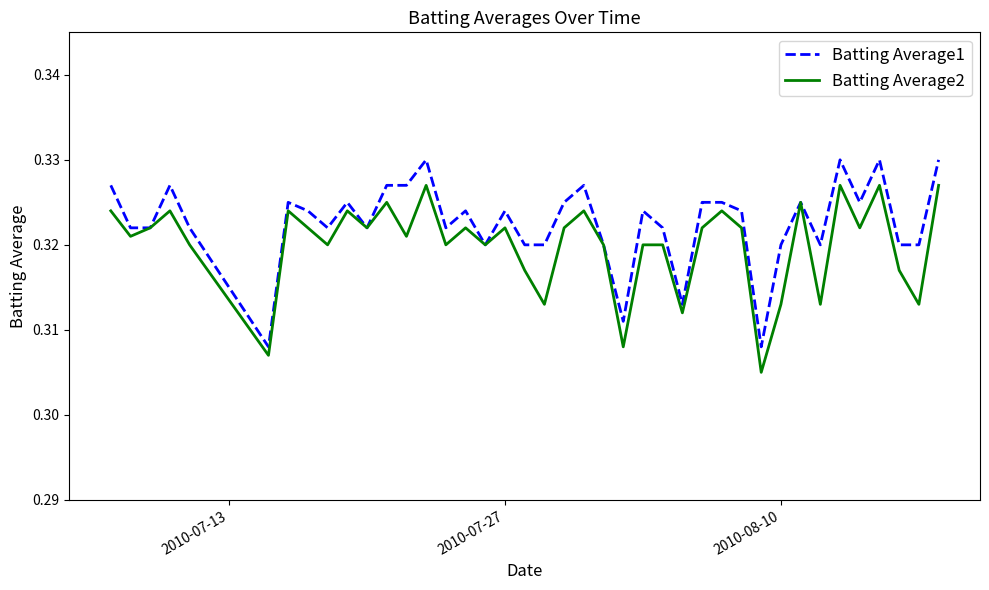

Rank the series by their maximum value, from lowest to highest.

Batting Average2, Batting Average1